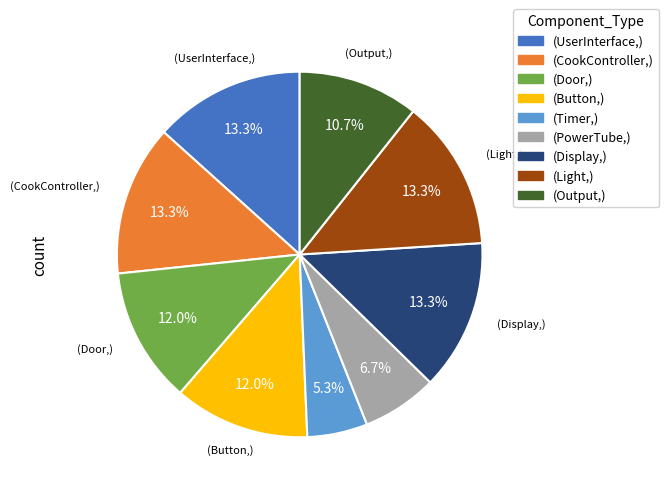

Which has a higher value, (Door,) or (Timer,)?

(Door,)